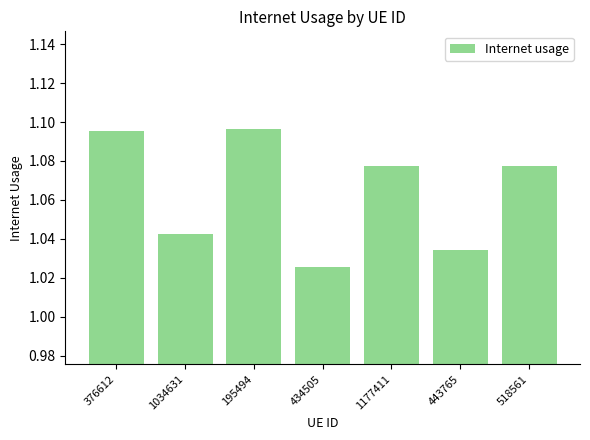

What is the label of the 2nd bar from the left?

1034631